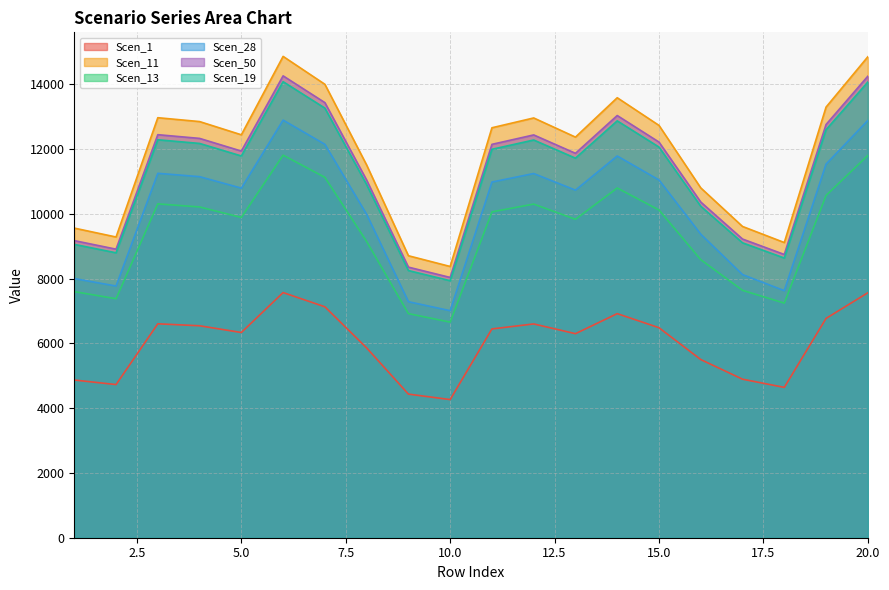

What is the total value across all series at 12?

65799.9